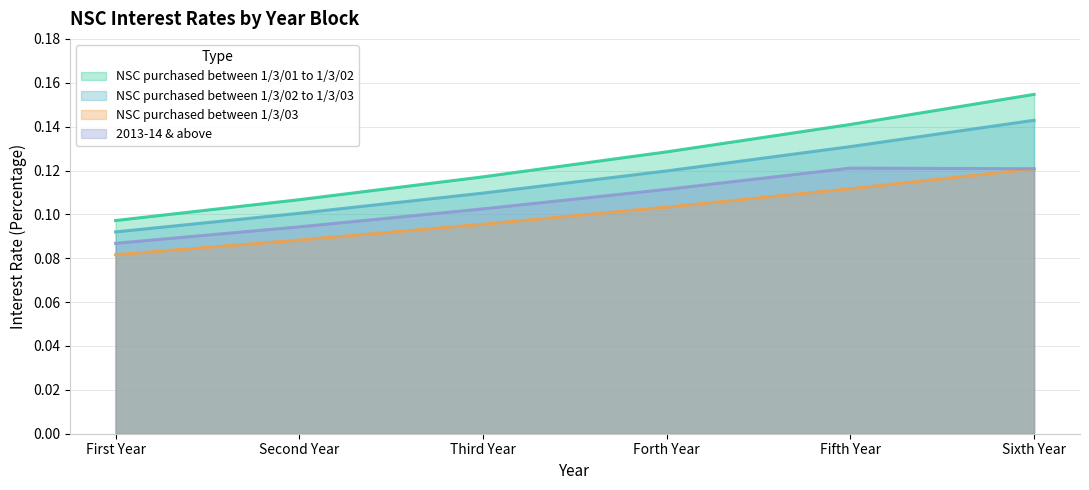

What value does the 2013-14 & above series have at First Year?

0.1